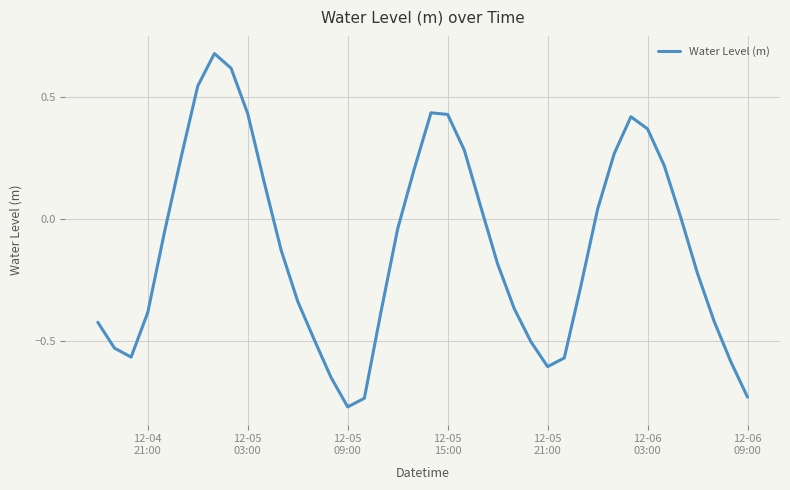

What is the difference between the maximum and minimum values?

1.4